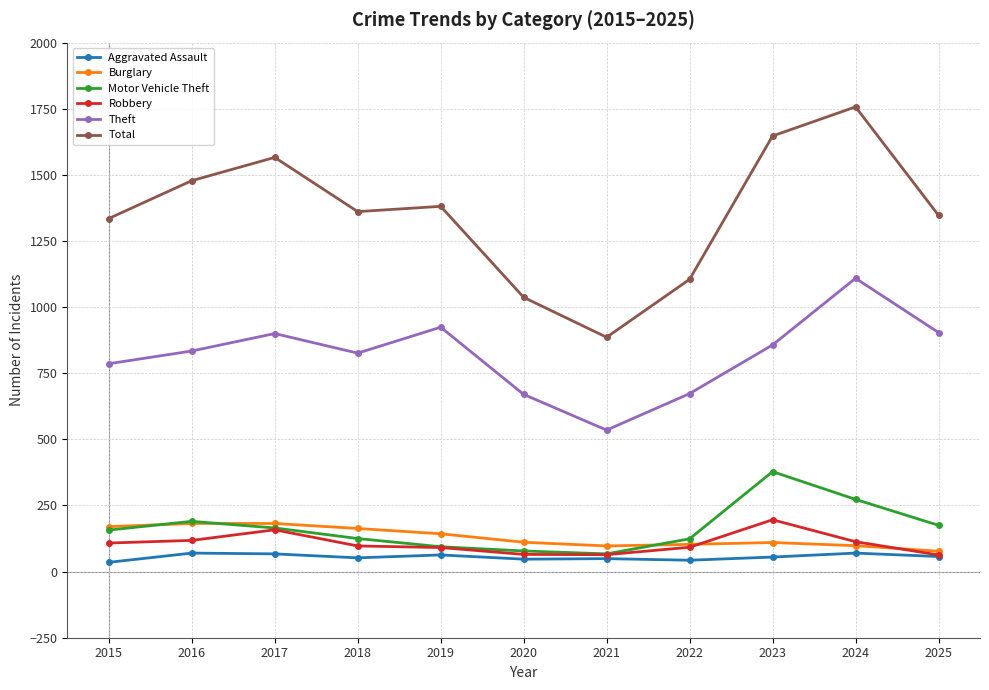

What is the difference between the Robbery values at 2019 and 2016?

27